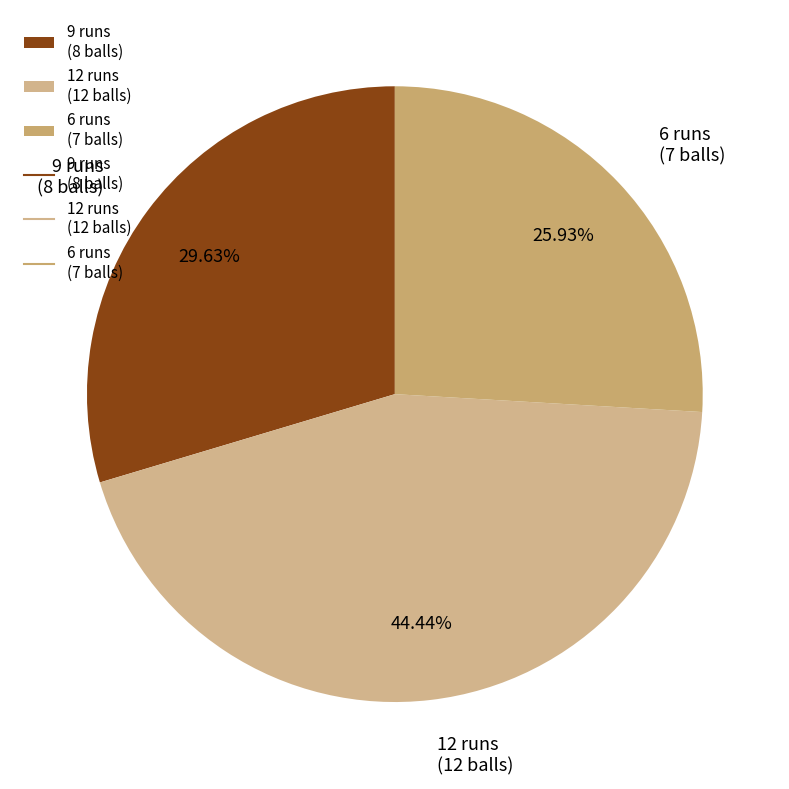

True or false: 12 accounts for 44% of the total.

True